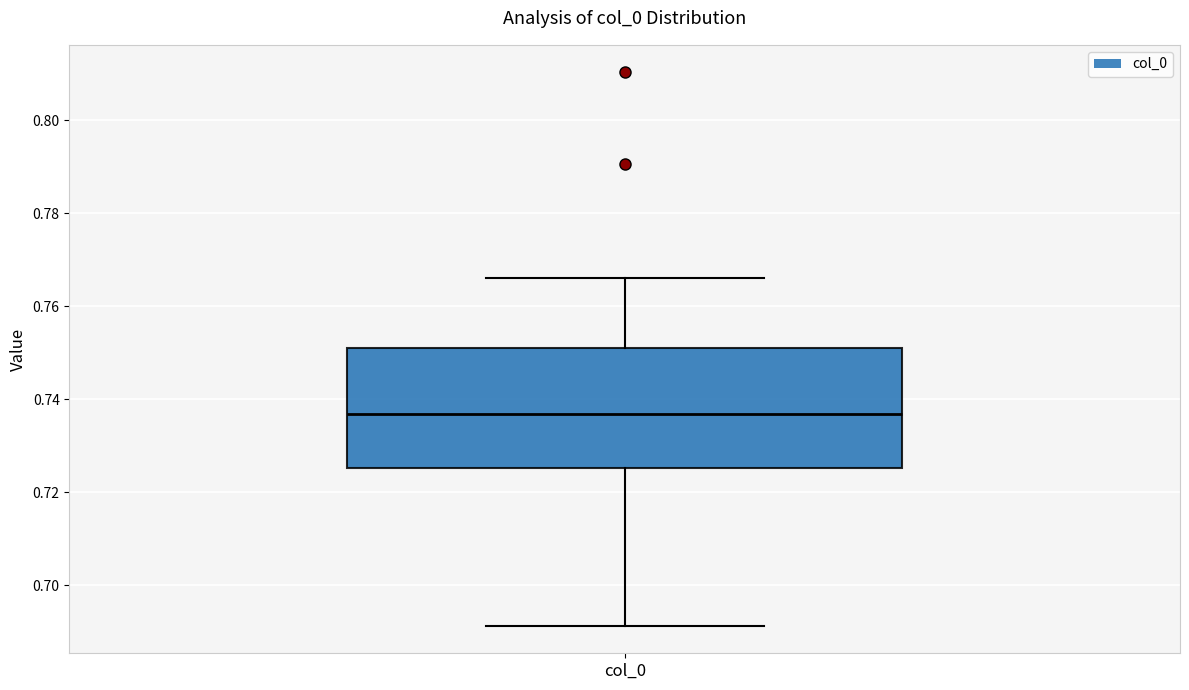

Transcribe this box plot: give where the median line is, the range the box spans, and where the two whiskers end, as read against the y-axis. The values are not printed on the chart, so give them approximately, as read against the axis.

median 0.736, box 0.726 to 0.750, whiskers 0.692 to 0.766